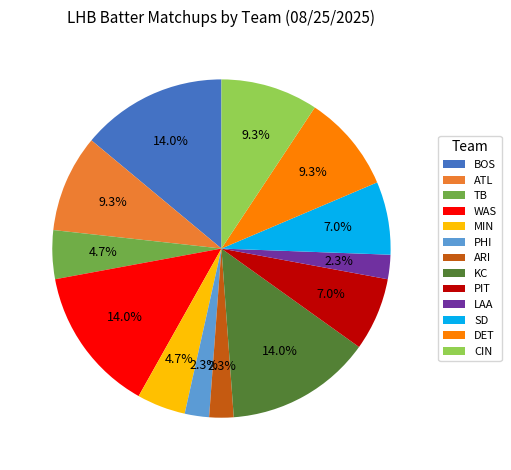

Between WAS and PIT, which is larger?

WAS